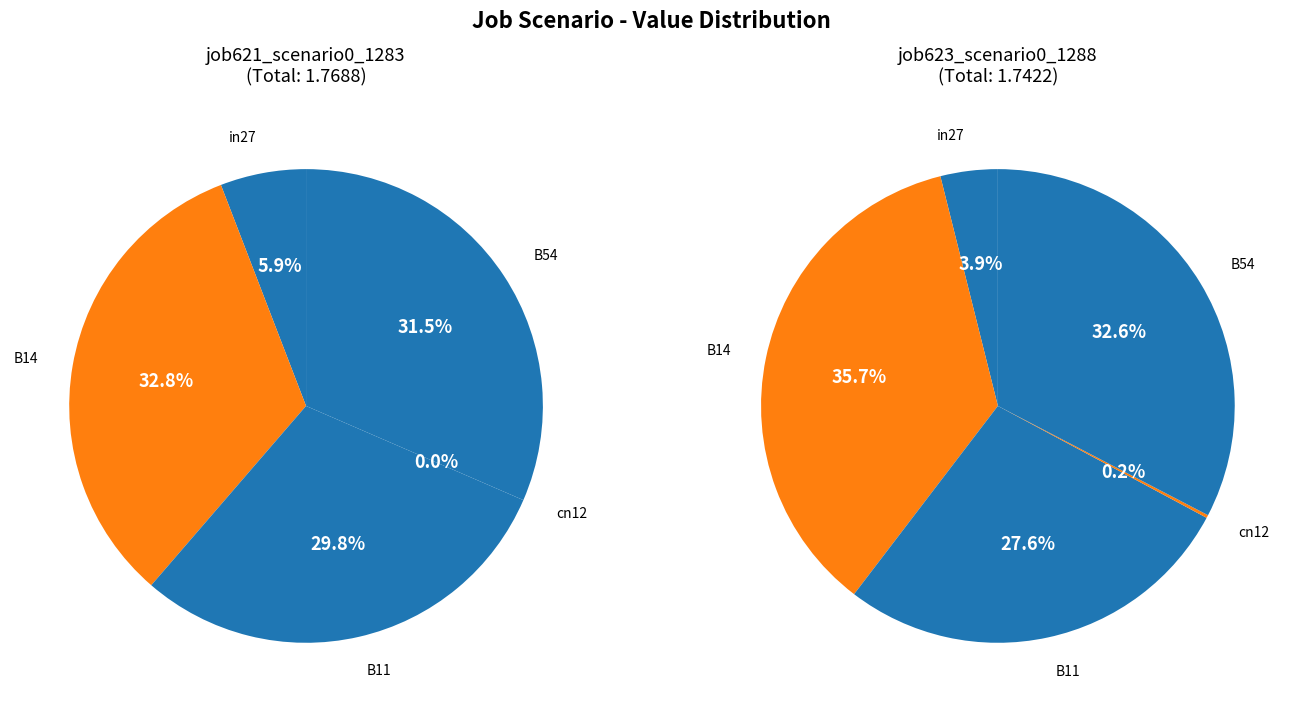

How many slices are in this pie chart?

5